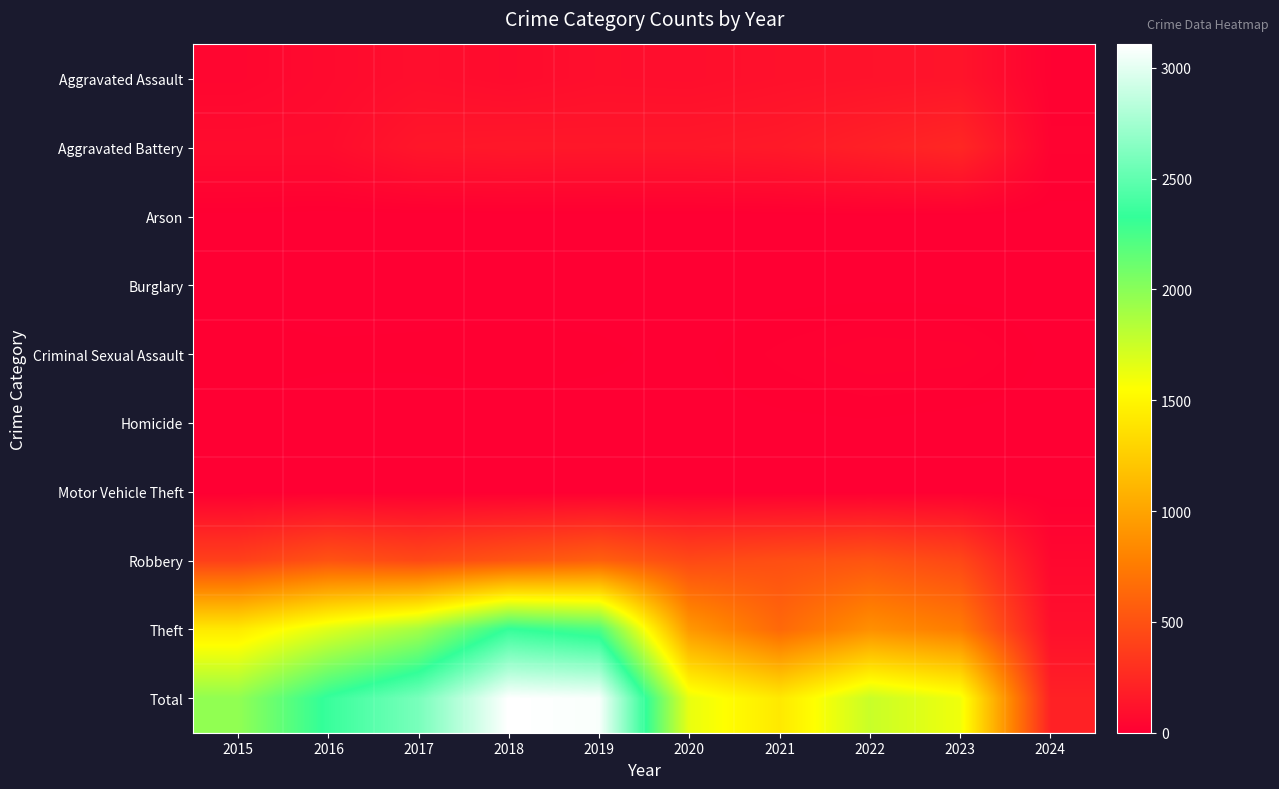

Which series has the widest spread of values?

Total